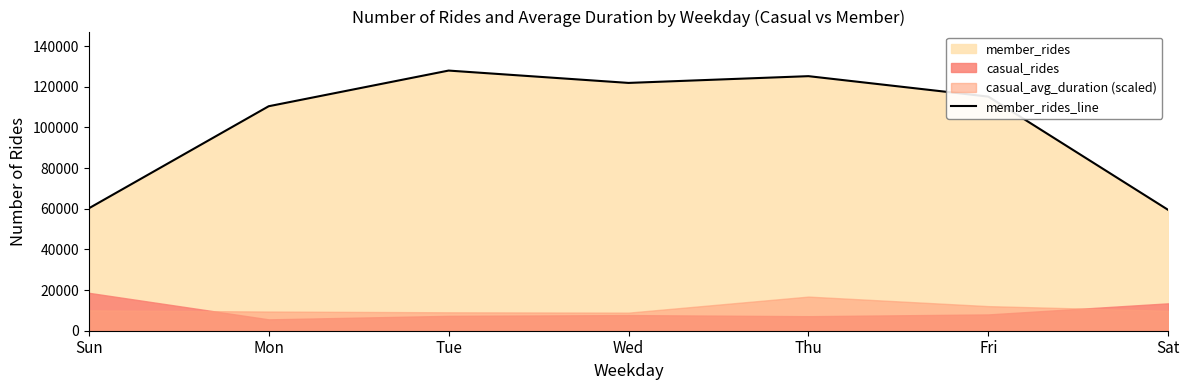

What is the difference between the maximum and minimum values?

68561